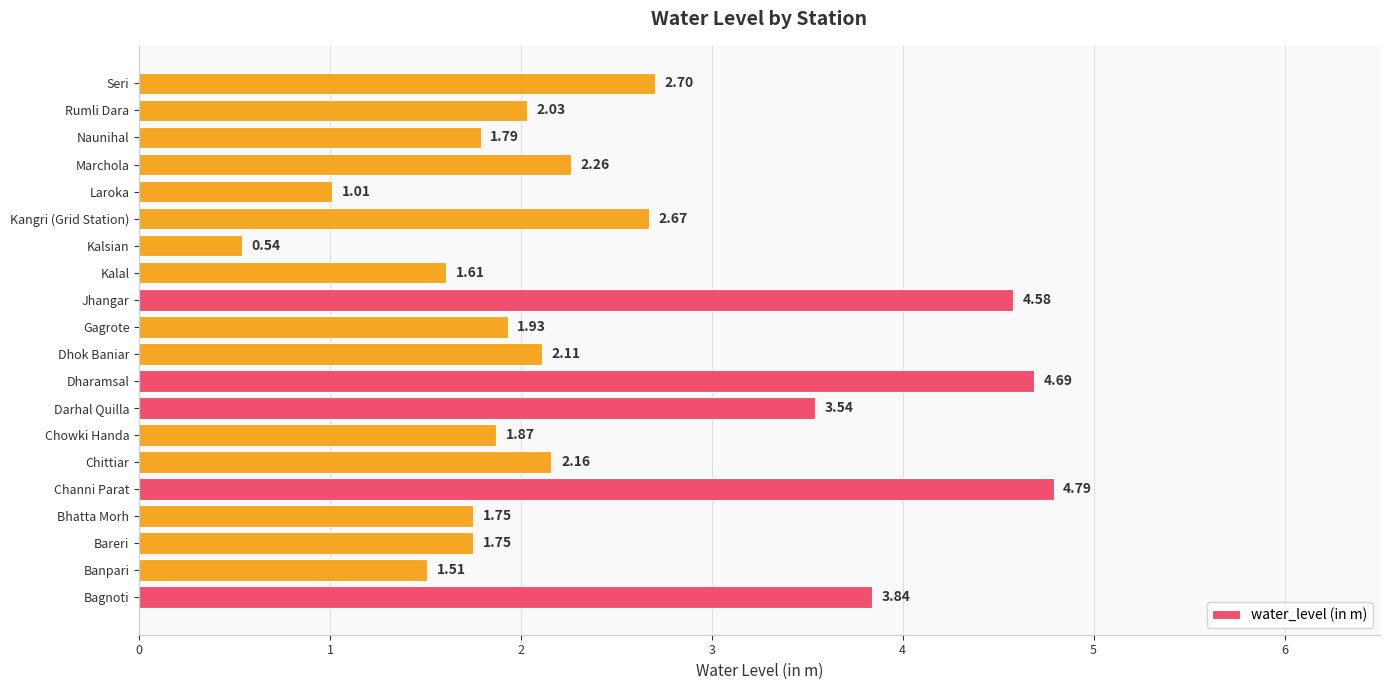

What is the maximum value shown in the chart?

4.8